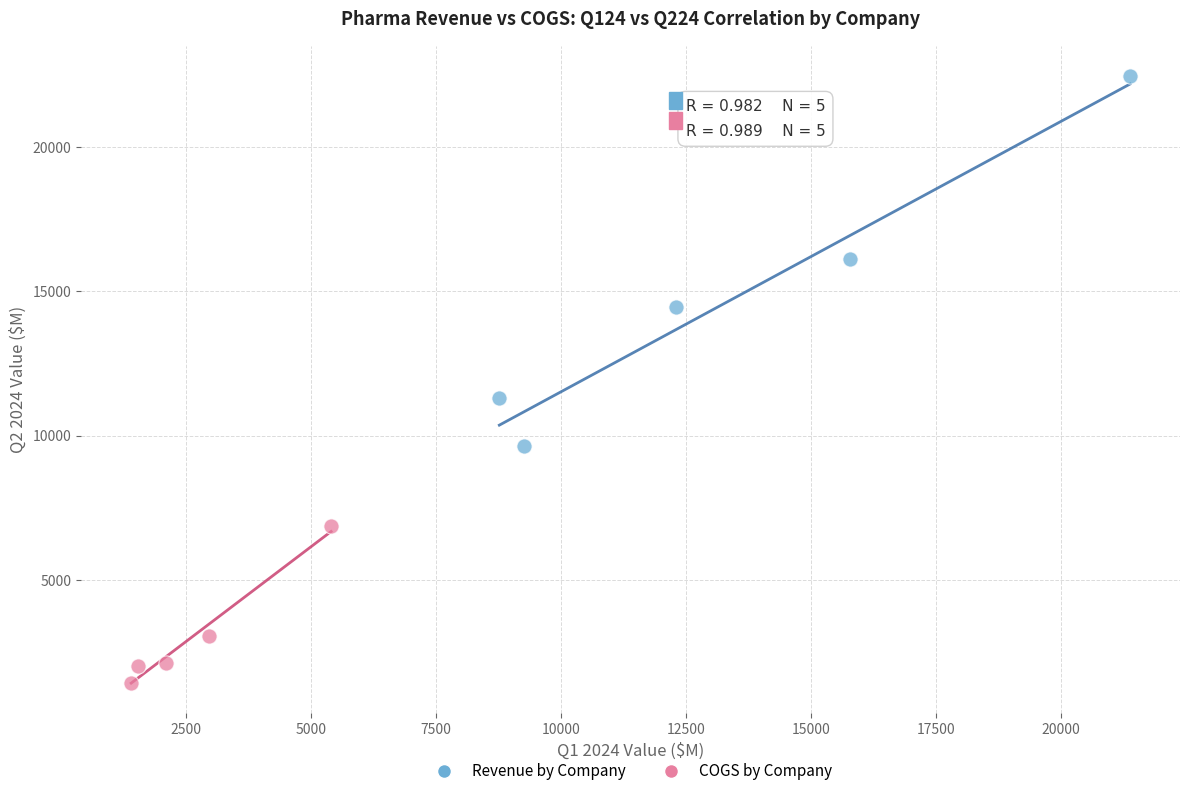

Which series contains the lowest Y value?

COGS by Company